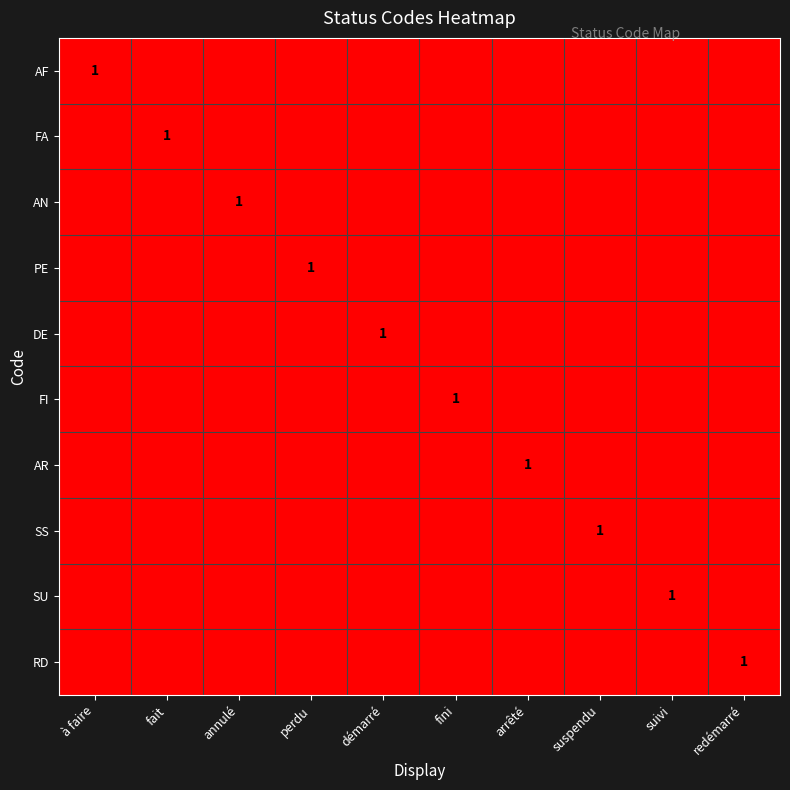

What is the difference between the maximum and second lowest values in the RD series?

1